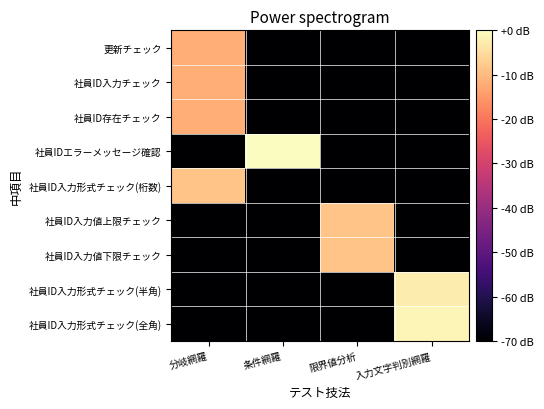

Which label corresponds to the largest value in the chart?

条件網羅